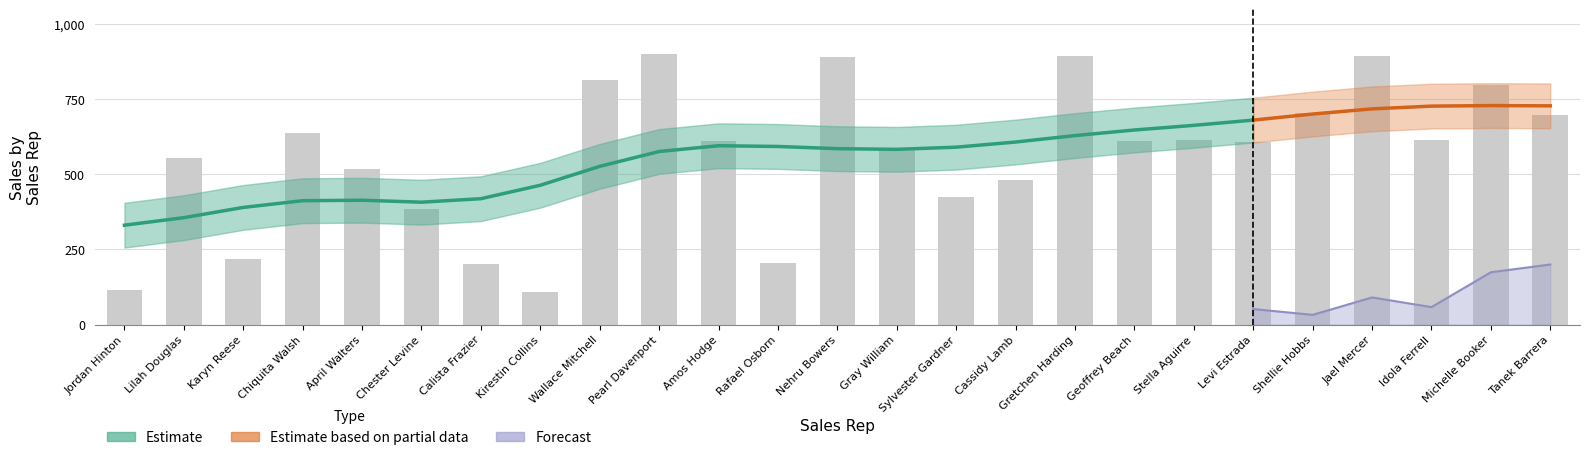

At which label is the value closest to 503?

April Walters